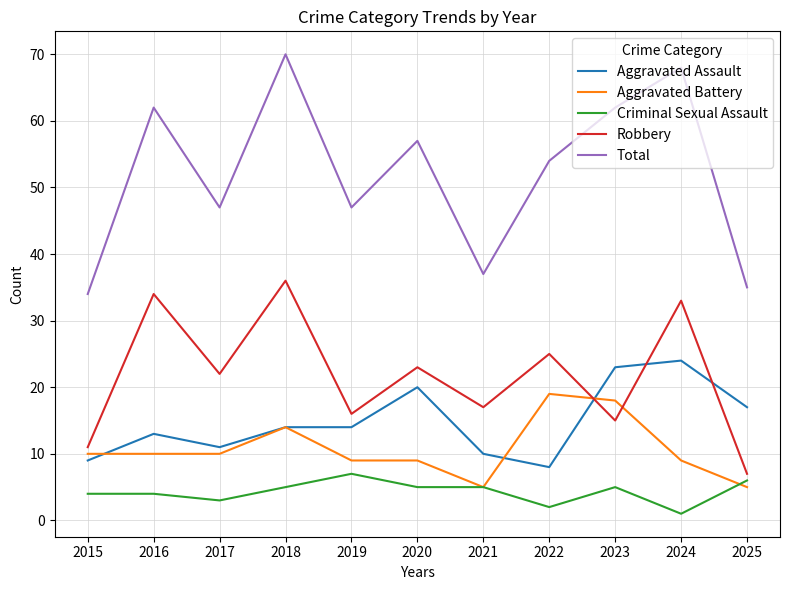

Reading left to right, list all the values displayed in this chart.

Aggravated Assault: 2015=9	2016=13	2017=11	2018=14	2019=14	2020=20	2021=10	2022=8	2023=23	2024=24	2025=17
Aggravated Battery: 2015=10	2016=10	2017=10	2018=14	2019=9	2020=9	2021=5	2022=19	2023=18	2024=9	2025=5
Criminal Sexual Assault: 2015=4	2016=4	2017=3	2018=5	2019=7	2020=5	2021=5	2022=2	2023=5	2024=1	2025=6
Robbery: 2015=11	2016=34	2017=22	2018=36	2019=16	2020=23	2021=17	2022=25	2023=15	2024=33	2025=7
Total: 2015=34	2016=62	2017=47	2018=70	2019=47	2020=57	2021=37	2022=54	2023=62	2024=68	2025=35